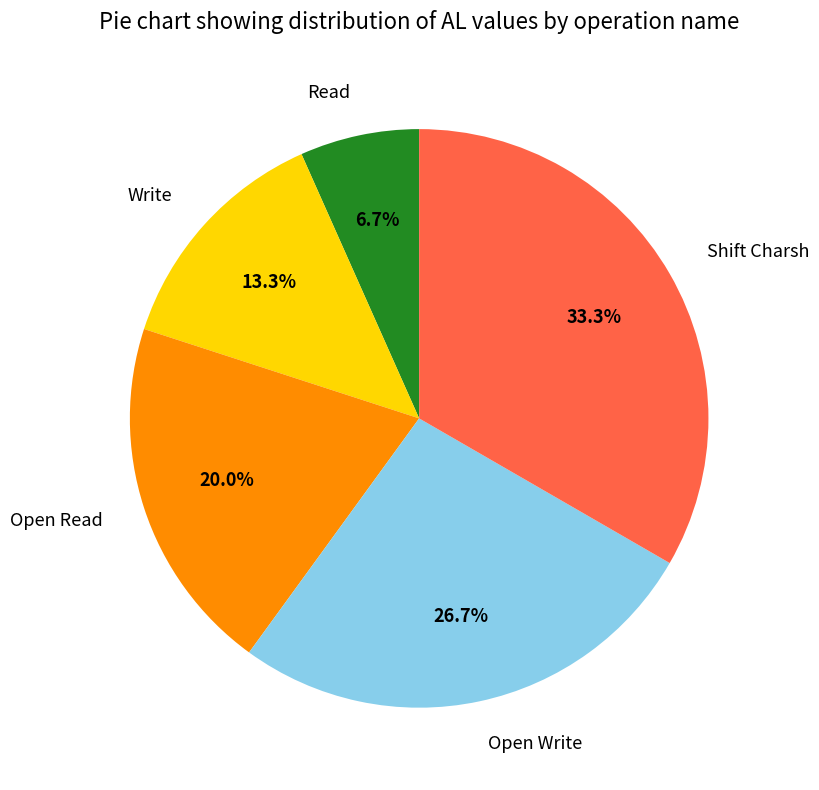

To the nearest percent, what is the average slice percentage?

20%